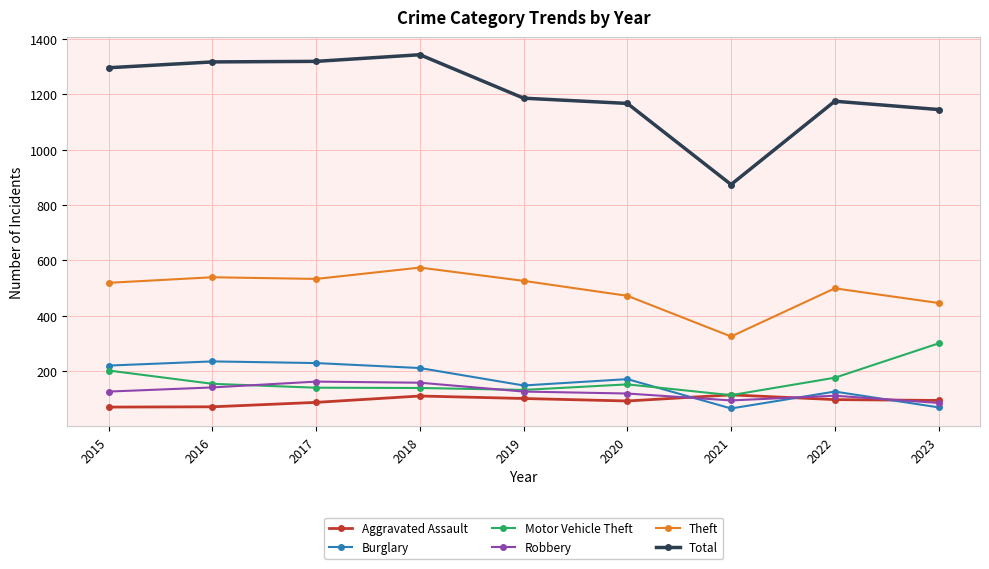

Read the Motor Vehicle Theft value at 2018.

139